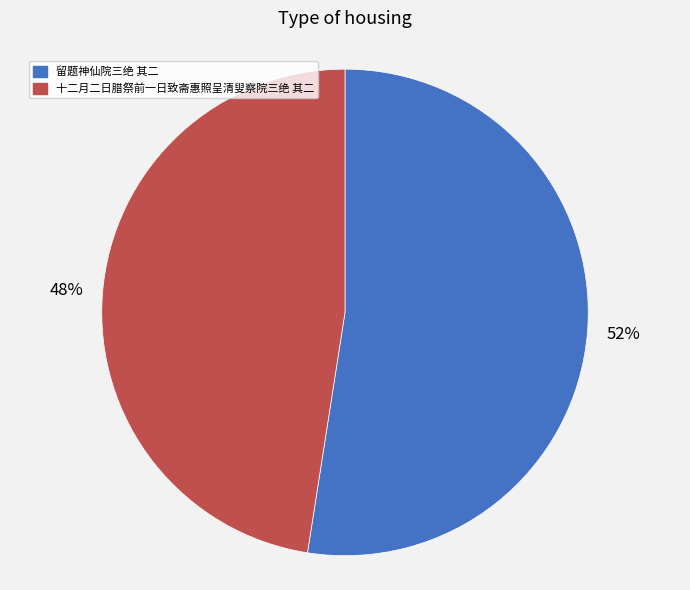

What is the ratio of the value at 留题神仙院三绝 其二 to the value at 十二月二日腊祭前一日致斋惠照呈清叟察院三绝 其二?

1.1